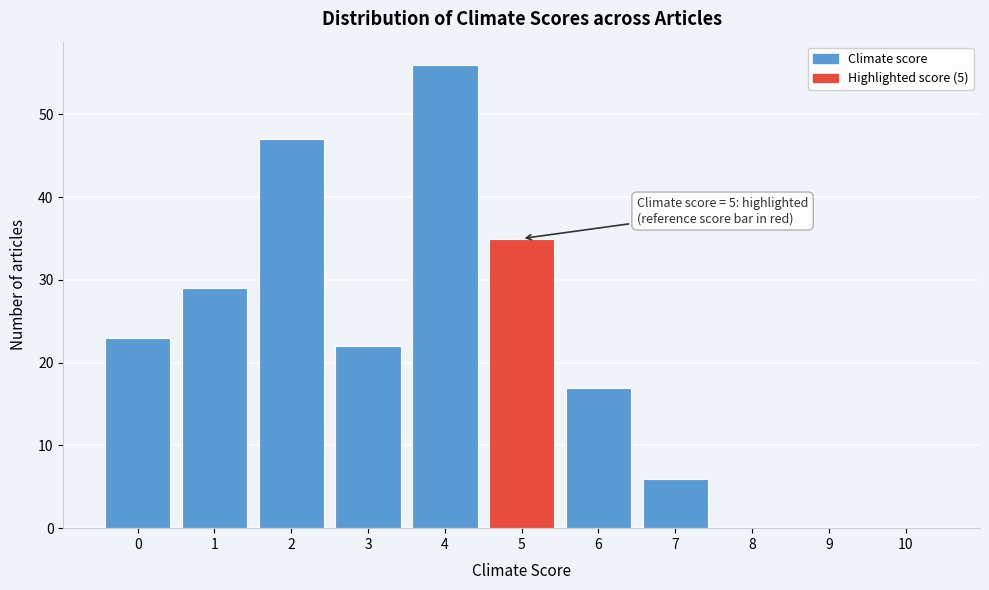

Which range on the x-axis has the tallest bar?

3.5 to 4.5